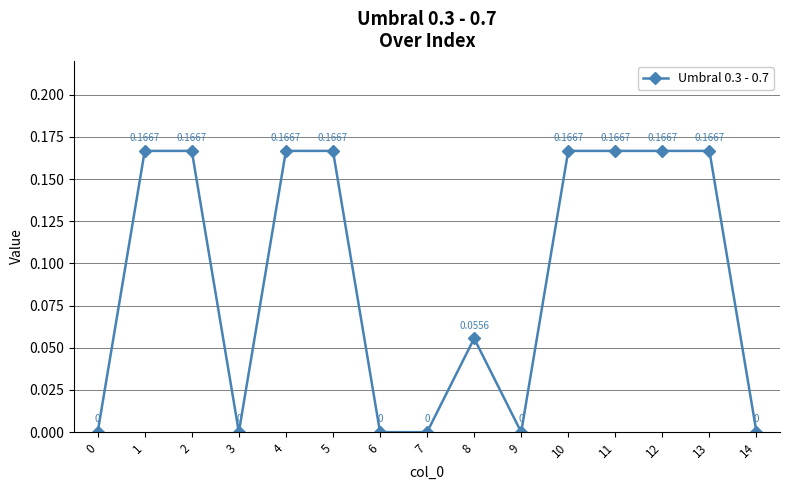

Between 11 and 6, which is larger?

11